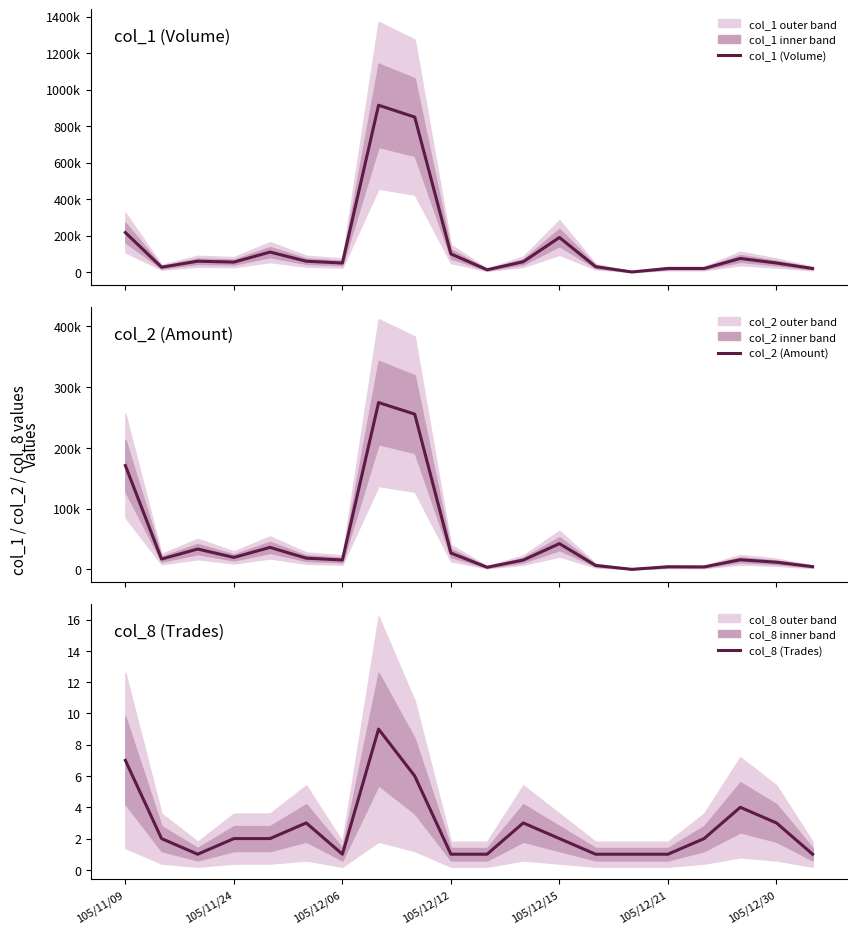

The value of col_8 (Trades) at 105/12/12 is 0. True or false?

False